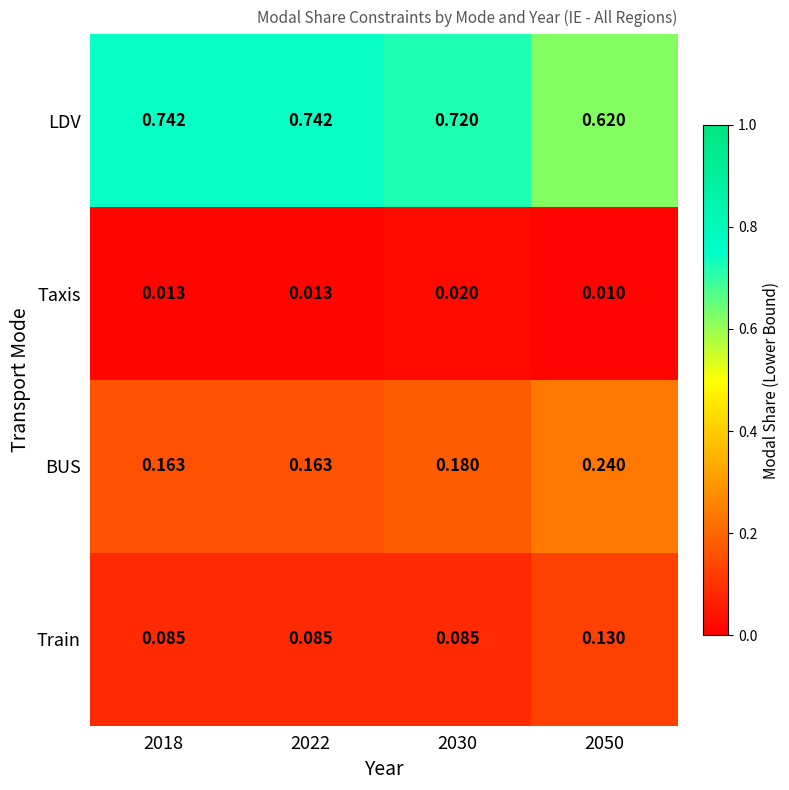

Rank the series at 2018 from lowest to highest value.

Taxis, Train, BUS, LDV